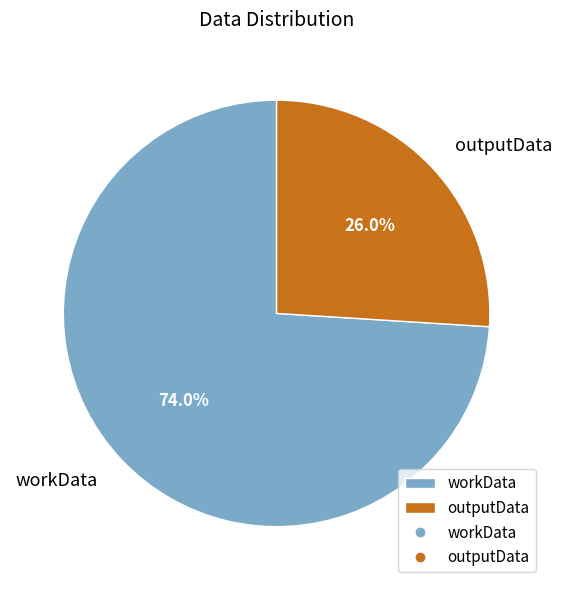

Which slice represents more than half of the pie?

workData